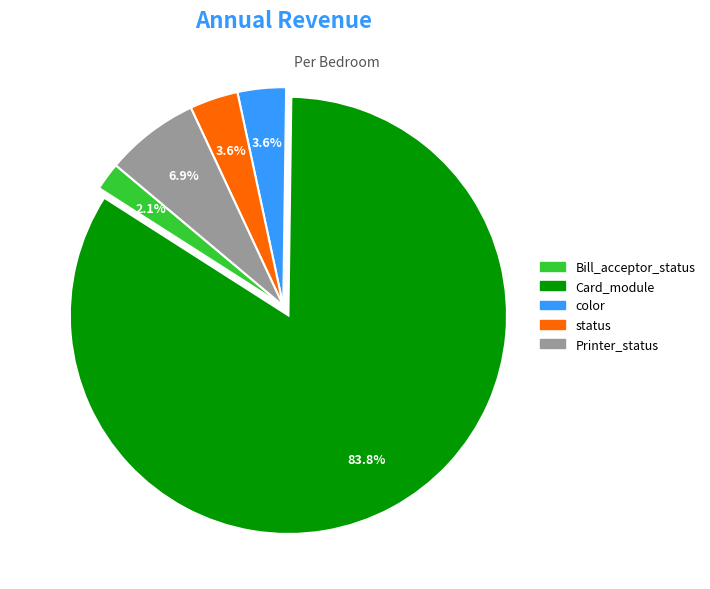

Which category has the biggest portion of the pie?

Card_module